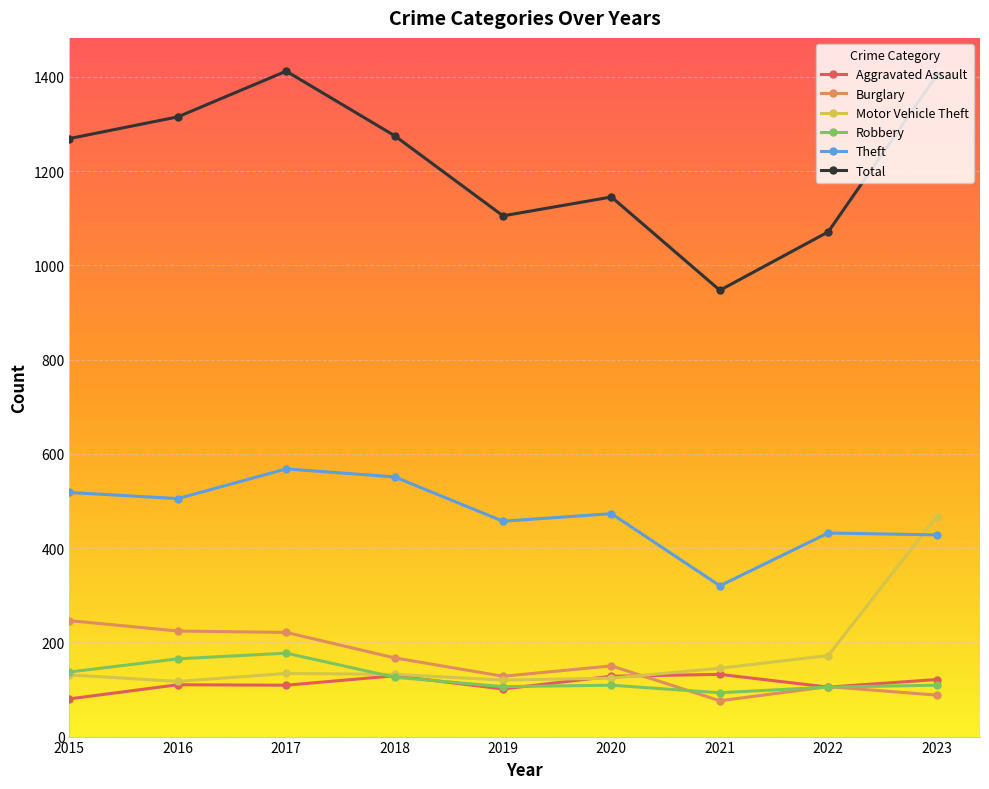

What is the value of the Total point at the 1st from the left?

1269